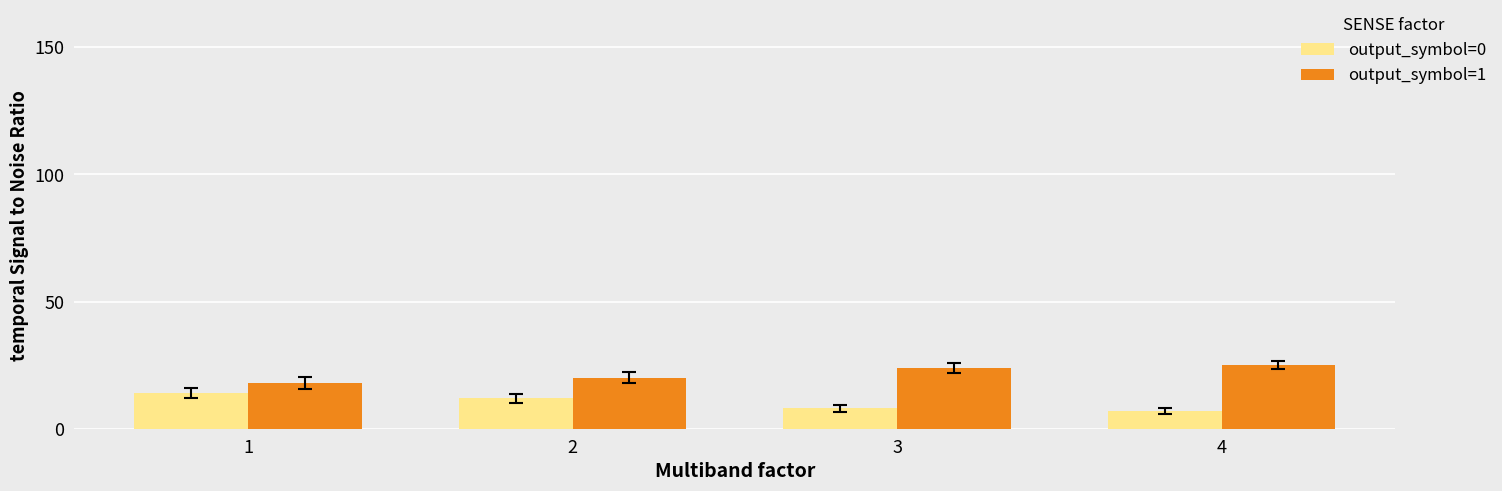

Count the number of categories in the chart.

4